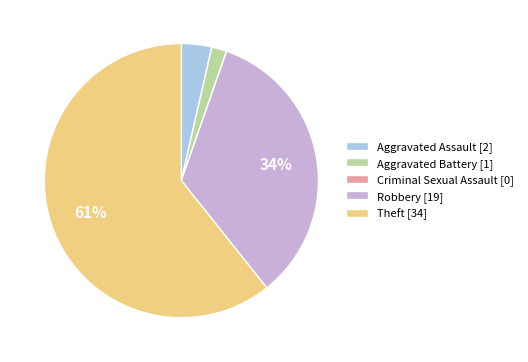

To the nearest percent, what portion does Aggravated Battery [1] represent?

2%